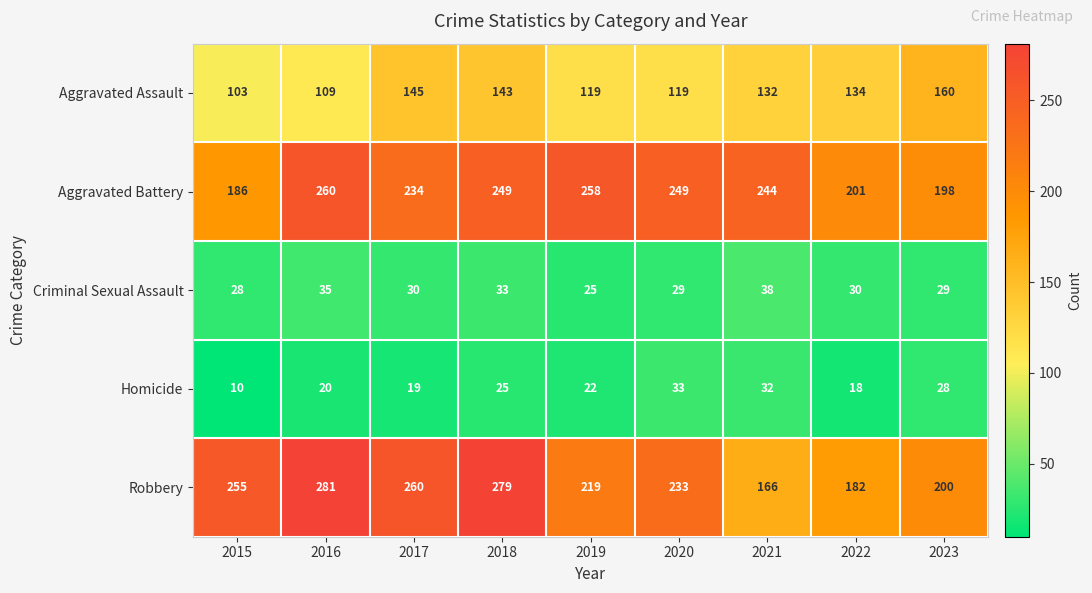

Which label corresponds to the smallest value in the chart?

2015